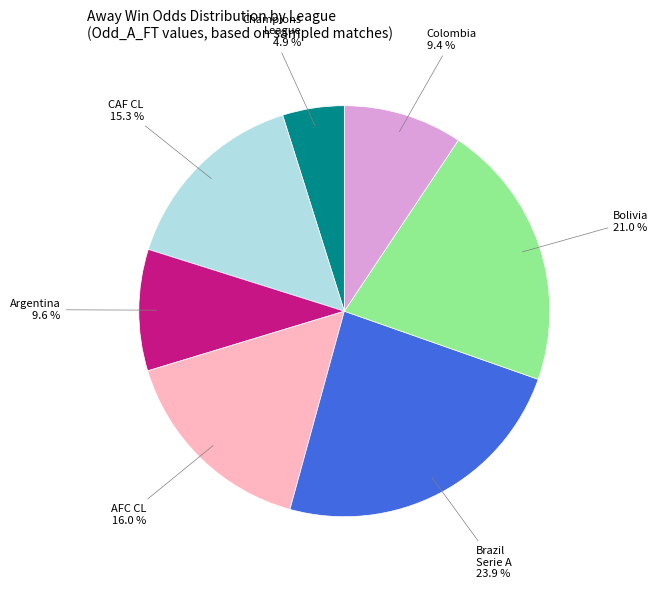

Does any single category account for the majority?

No